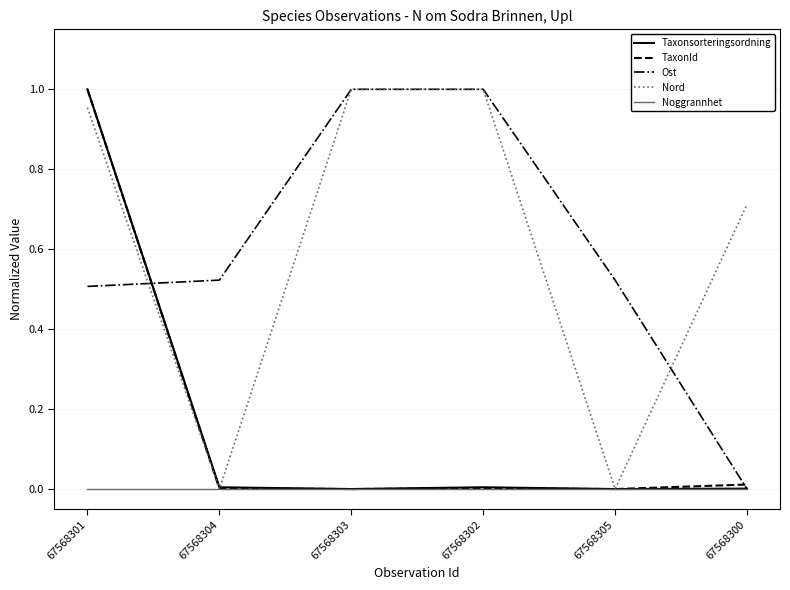

True or false: Nord has a value of 0.5 at 67568302.

False